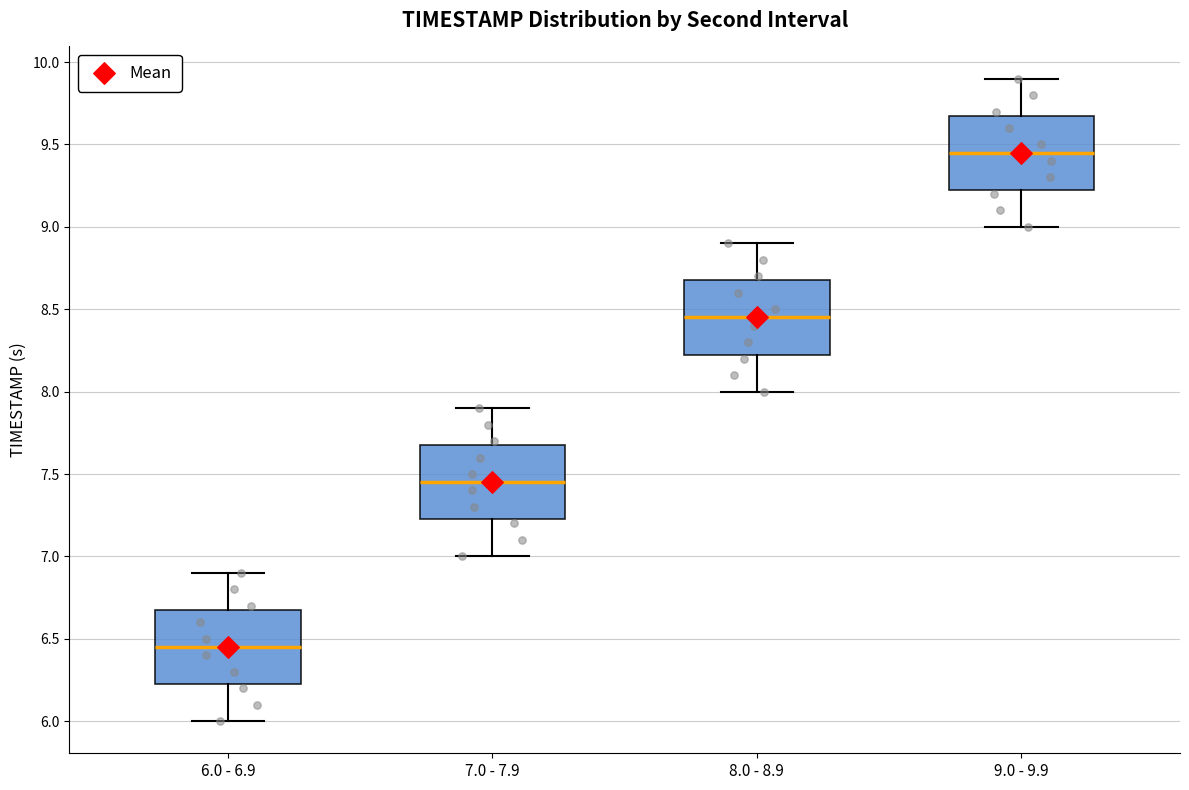

Reading left to right, read every box against the y-axis: the position of its median line, the range the box covers, and the ends of its whiskers. The values are not printed on the chart, so give them approximately, as read against the axis.

6.0 - 6.9: median 6.45, box 6.25 to 6.70, whiskers 6.00 to 6.90
7.0 - 7.9: median 7.45, box 7.25 to 7.70, whiskers 7.00 to 7.90
8.0 - 8.9: median 8.45, box 8.25 to 8.70, whiskers 8.00 to 8.90
9.0 - 9.9: median 9.45, box 9.25 to 9.70, whiskers 9.00 to 9.90